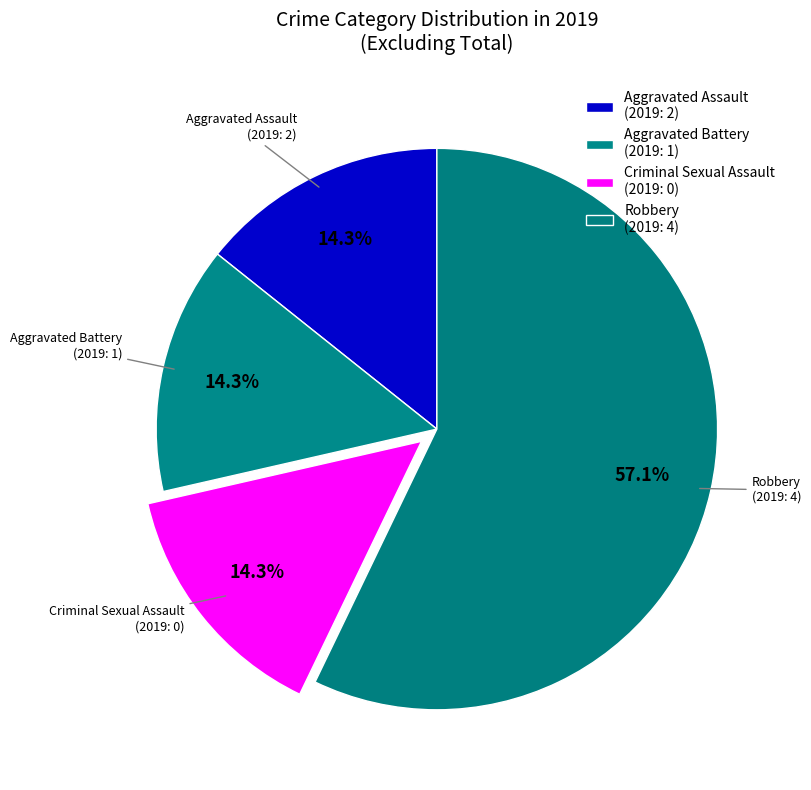

To the nearest percent, what is the combined percentage of Aggravated Assault and Criminal Sexual Assault?

29%